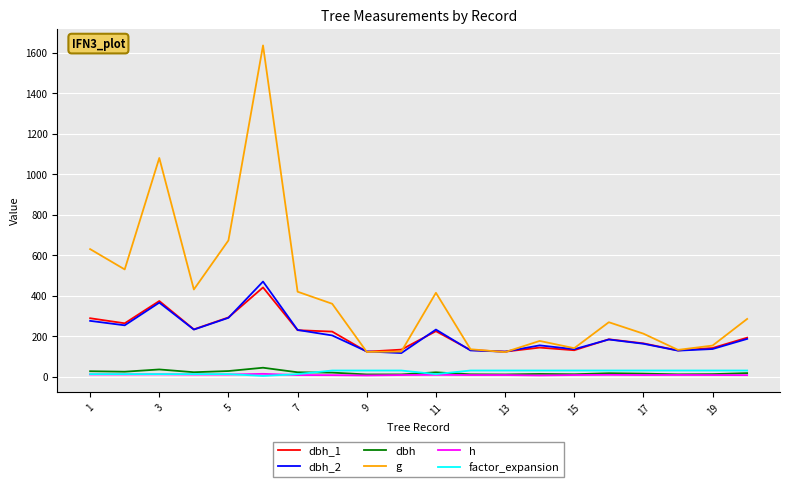

True or false: factor_expansion and dbh_1 cross at least once.

False